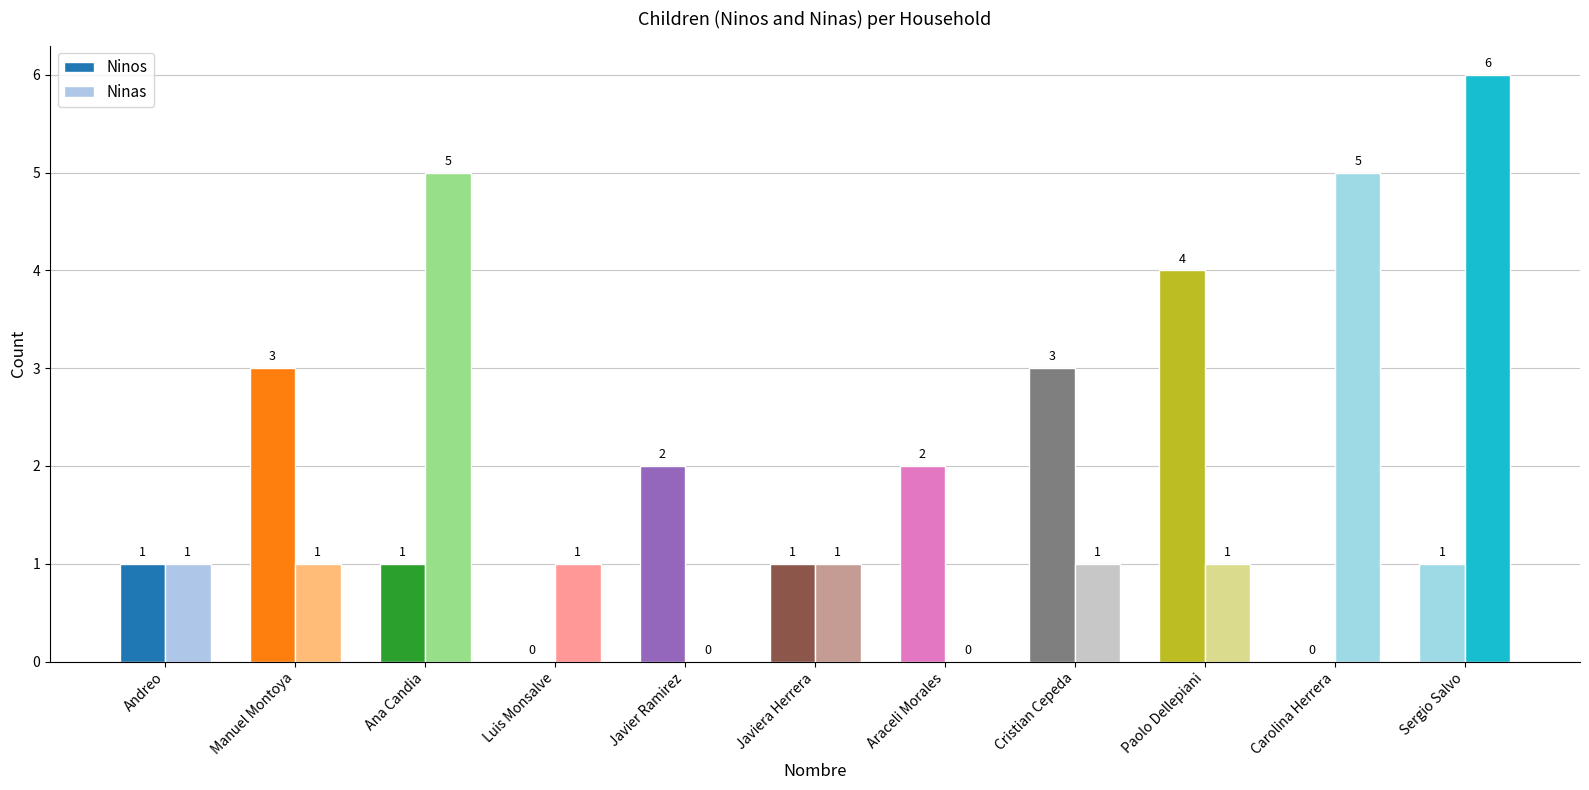

What are all the series names shown in the legend?

Ninos, Ninas